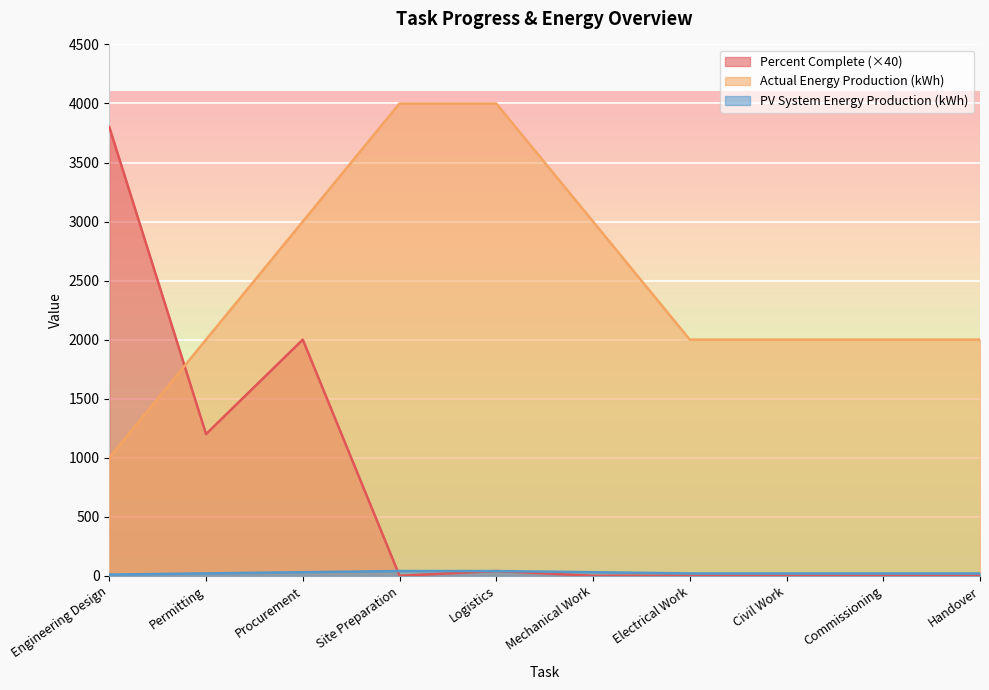

The PV System Energy Production (kWh) series shows 20 at Handover. True or false?

True